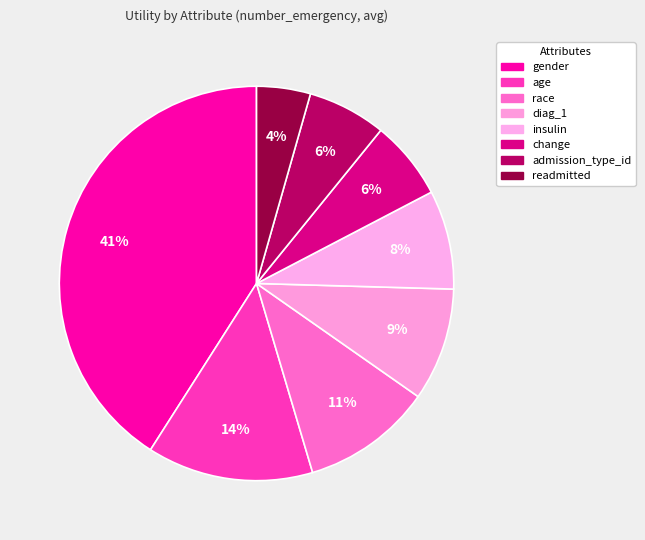

What portion of the pie excludes readmitted?

95.6%